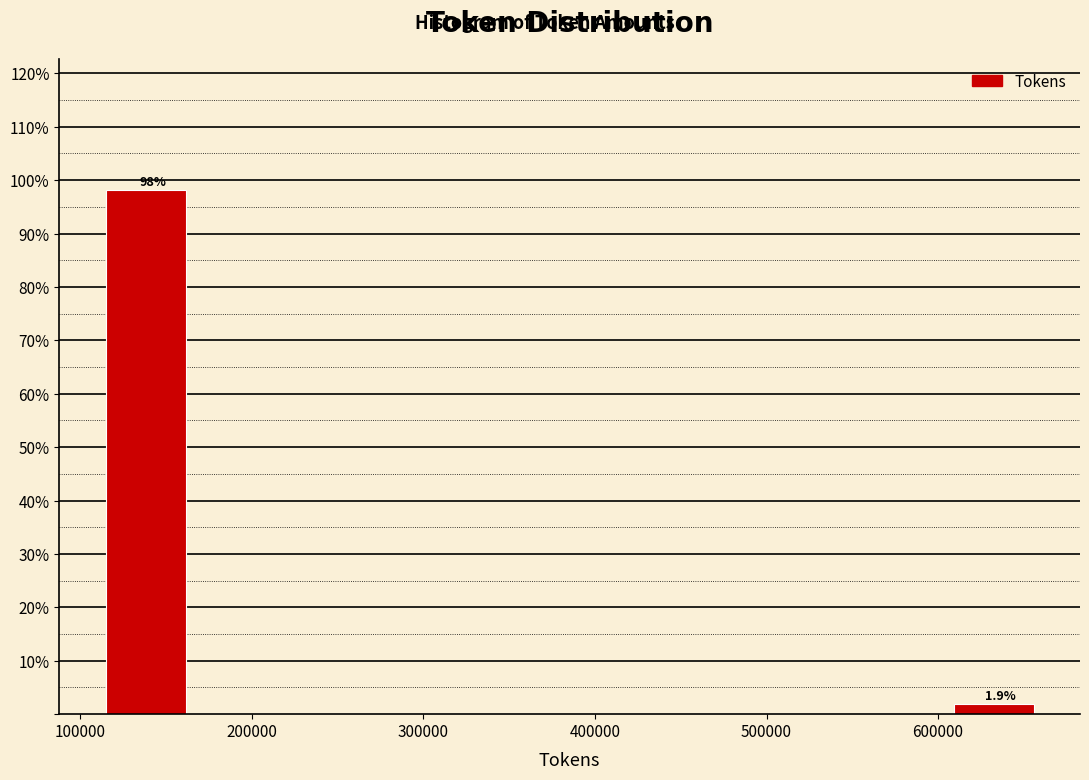

Which range on the x-axis has the tallest bar?

110000 to 170000